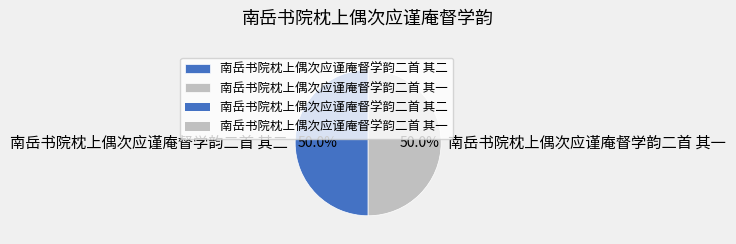

What is the ratio of the value at 南岳书院枕上偶次应谨庵督学韵二首 其一 to the value at 南岳书院枕上偶次应谨庵督学韵二首 其二?

1.0